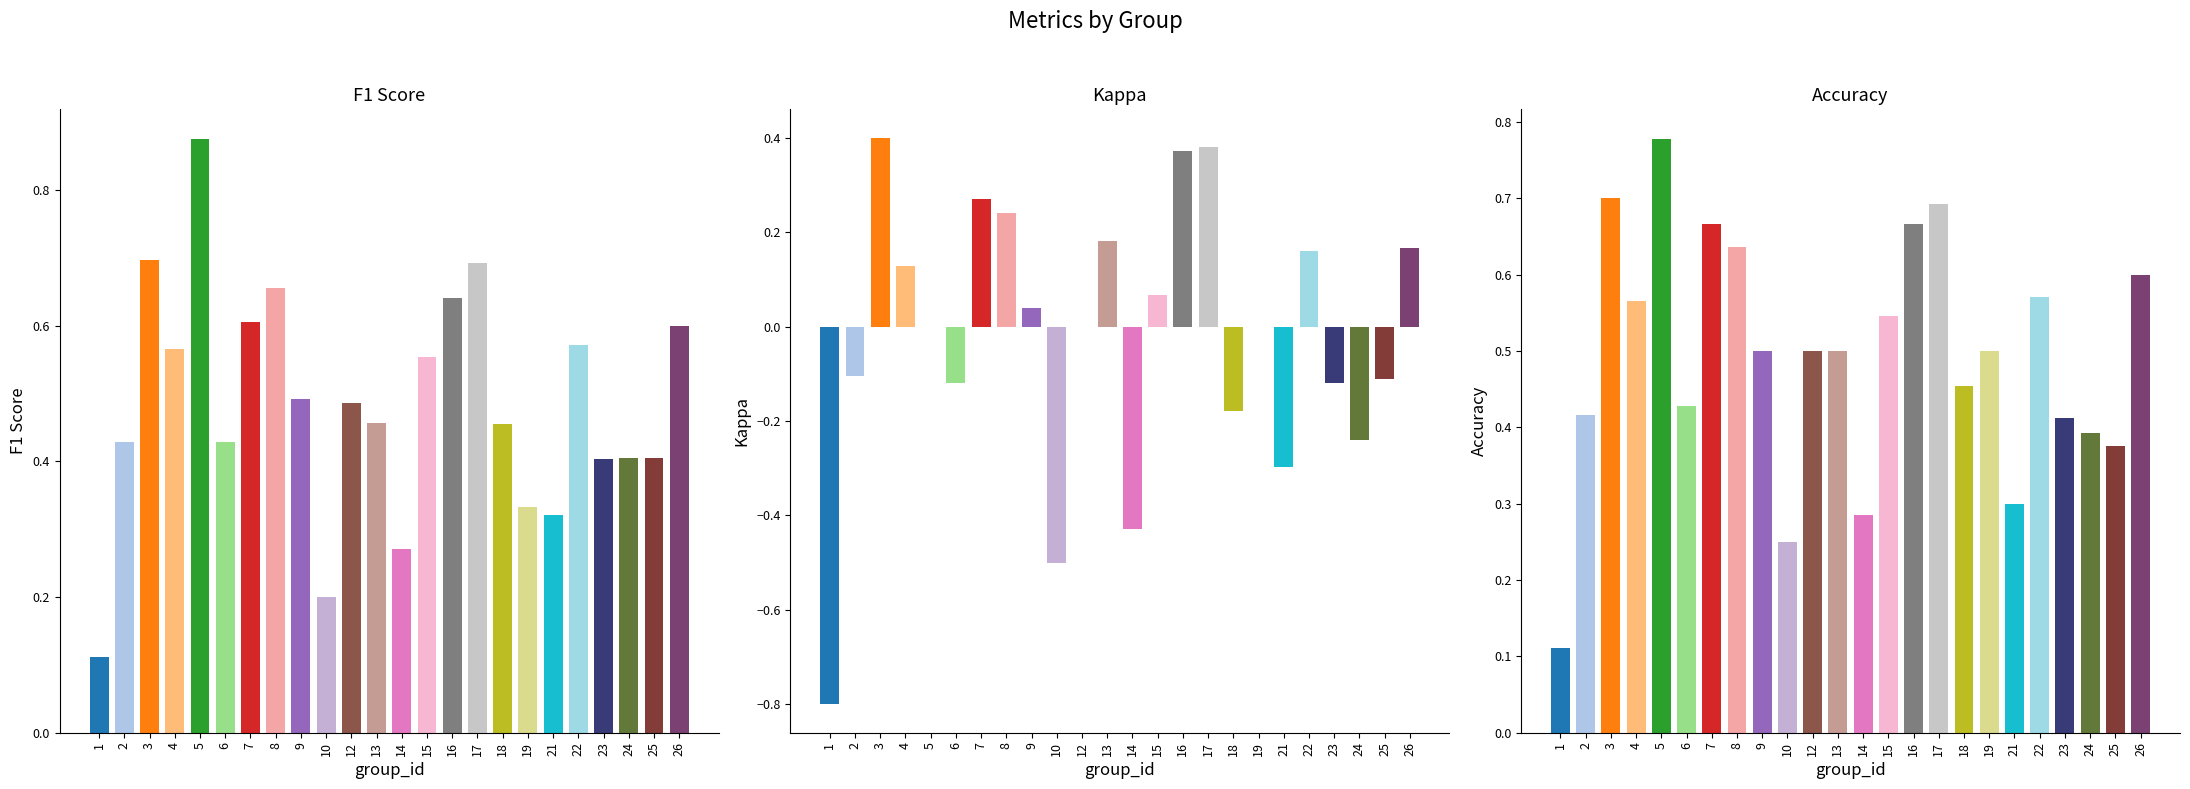

What is the minimum value for kappa?

-0.8